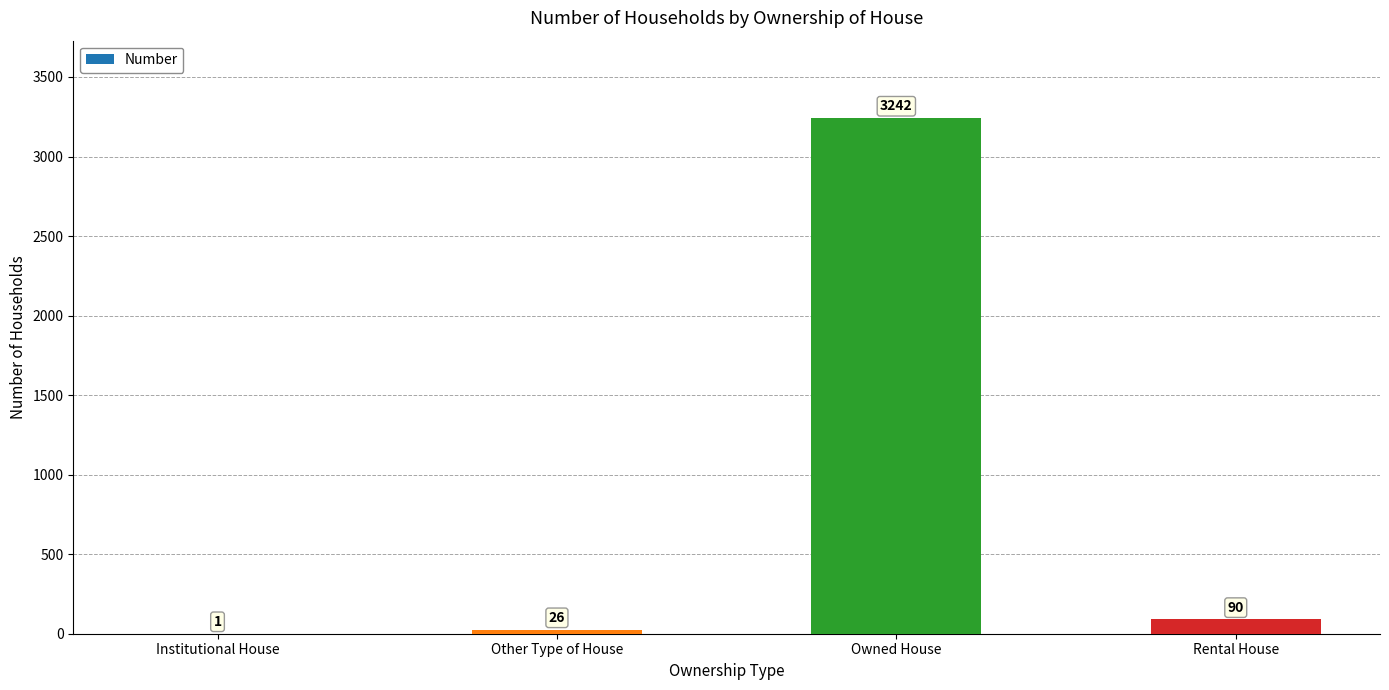

Is it true that the value at Institutional House is 1?

True